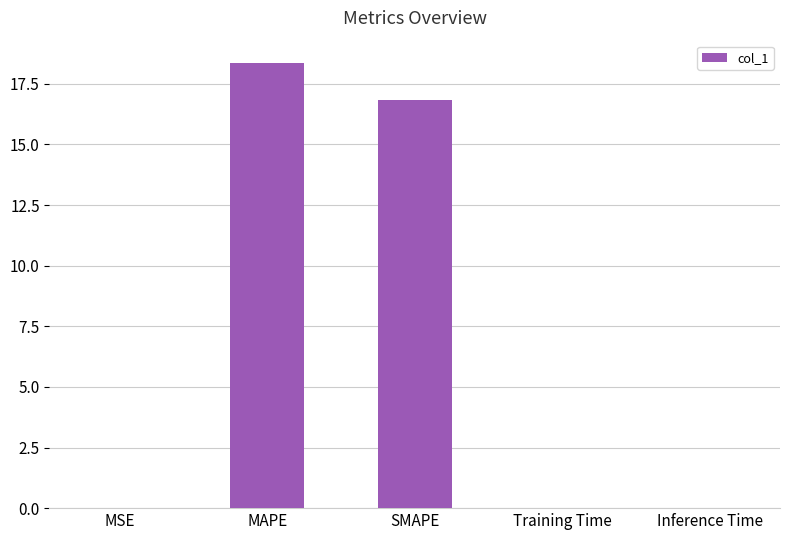

What is the greatest value displayed?

18.4